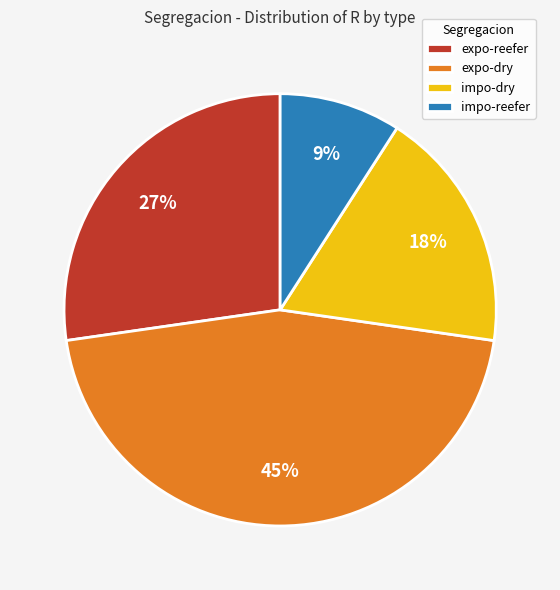

Which slice is the largest?

expo-dry